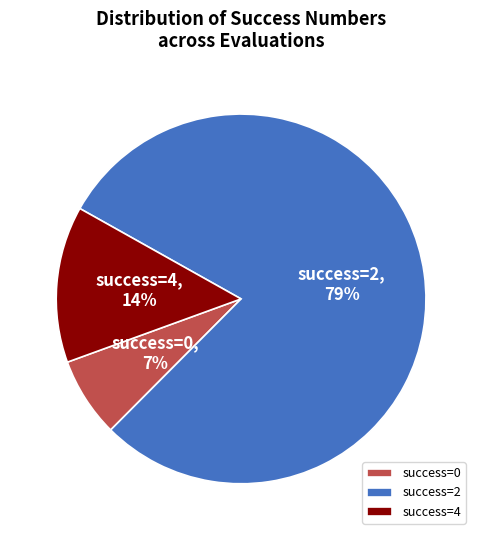

Rank the categories by value from highest to lowest.

success=2, success=4, success=0